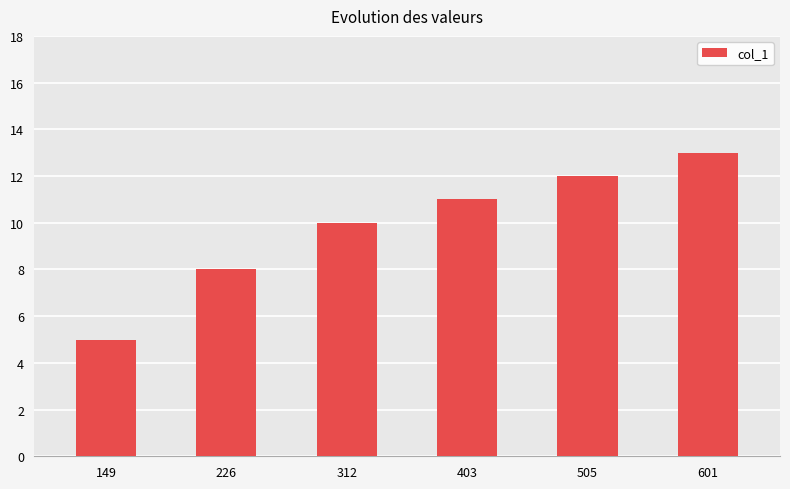

How many bars are there in total?

6